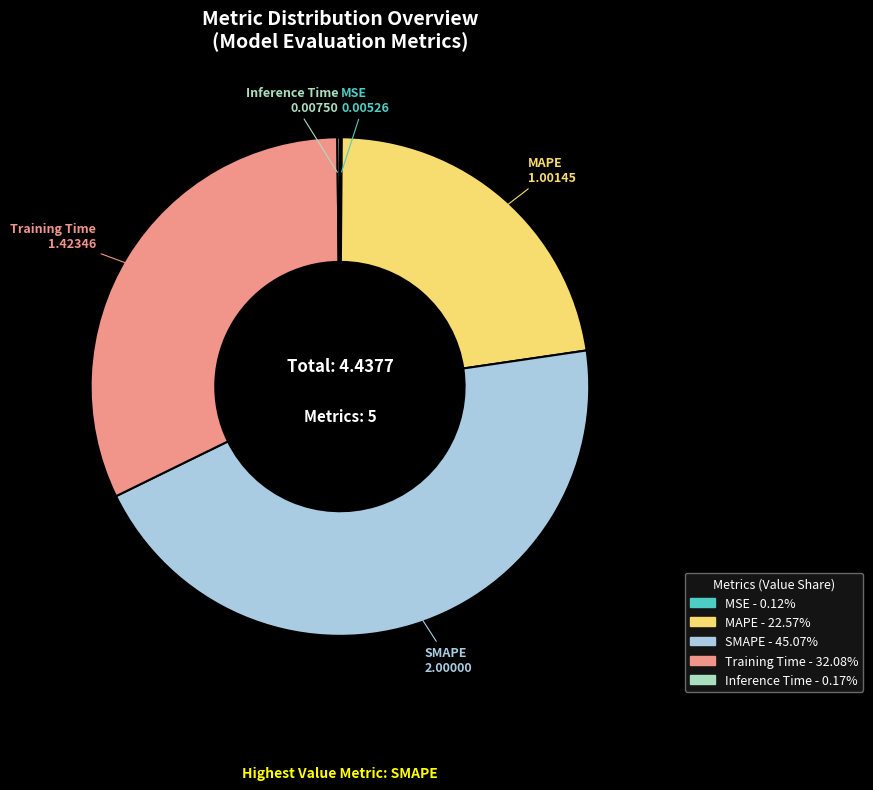

Do SMAPE and MAPE together represent more than half of the pie?

Yes